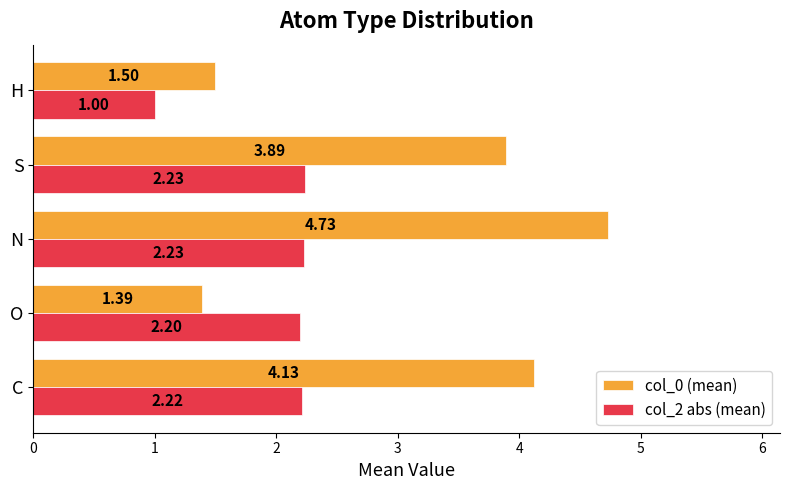

What is the difference between the second highest and minimum values in the col_0 (mean) series?

2.7